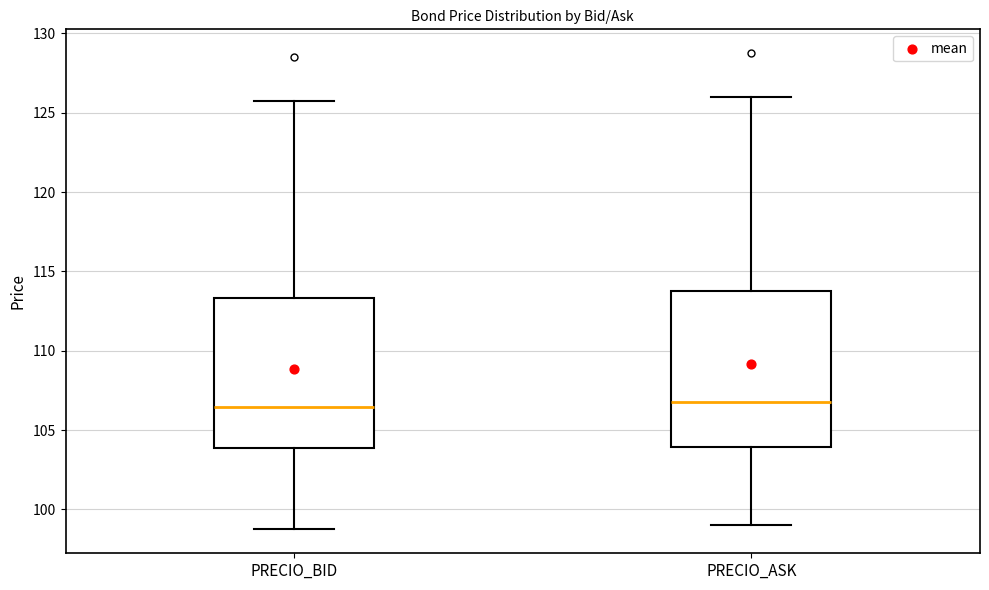

Reading left to right, read every box against the y-axis: the position of its median line, the range the box covers, and the ends of its whiskers. The values are not printed on the chart, so give them approximately, as read against the axis.

PRECIO_BID: median 106.5, box 104.0 to 113.5, whiskers 98.5 to 125.5
PRECIO_ASK: median 107.0, box 104.0 to 113.5, whiskers 99.0 to 126.0